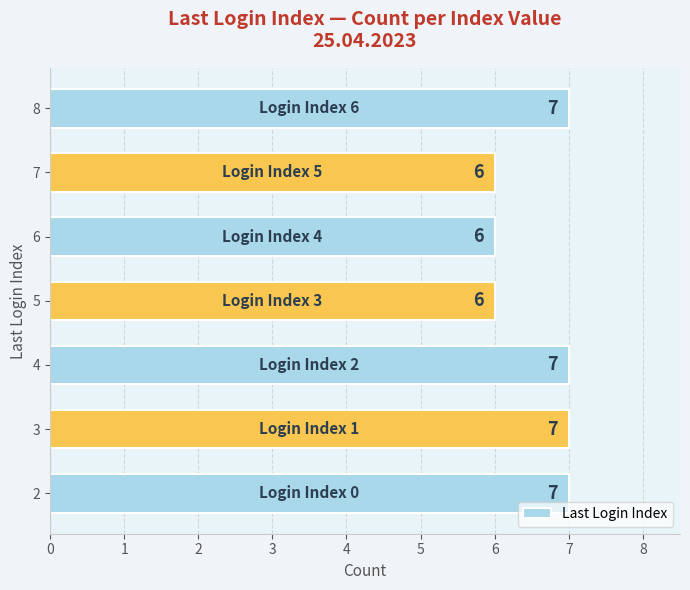

Approximately how many times larger is the value at 5 compared to 4?

0.9